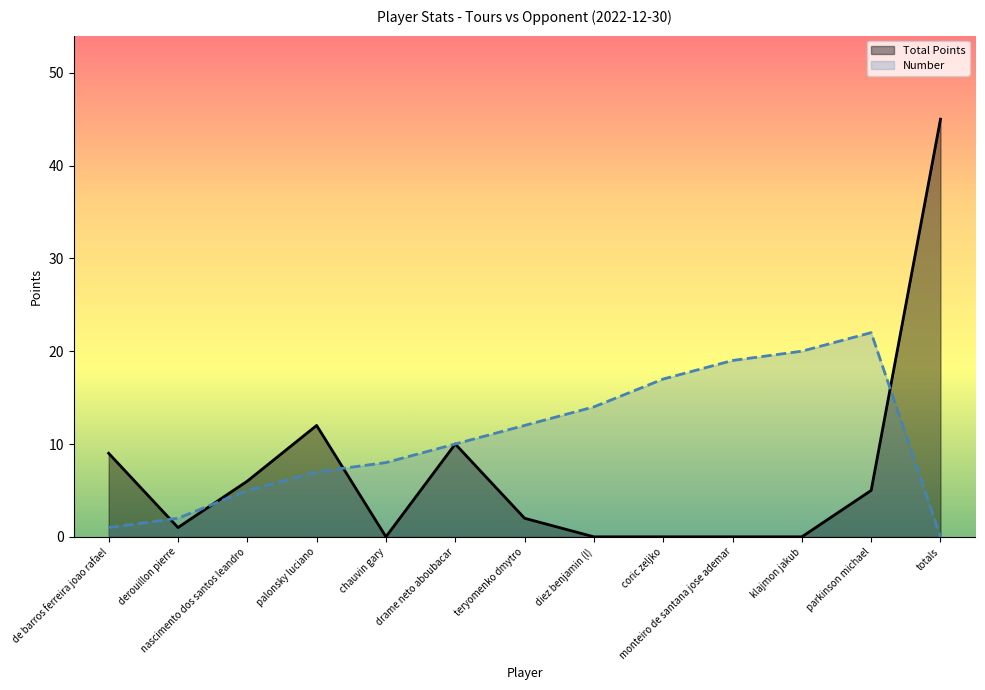

After their last crossing, which series has the higher values: Number or Total Points?

Total Points